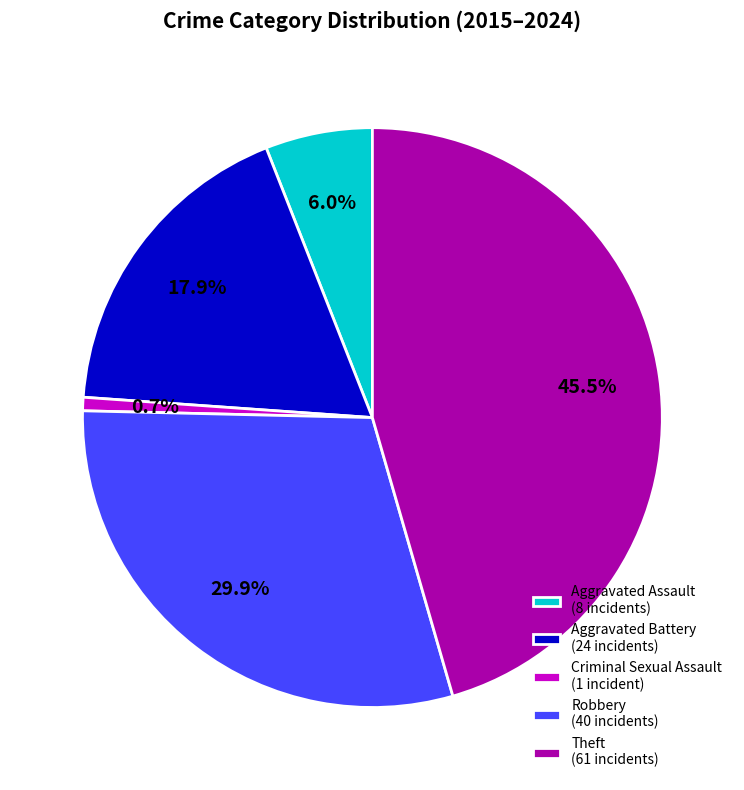

What percentage is the Robbery slice, to the nearest percent?

30%